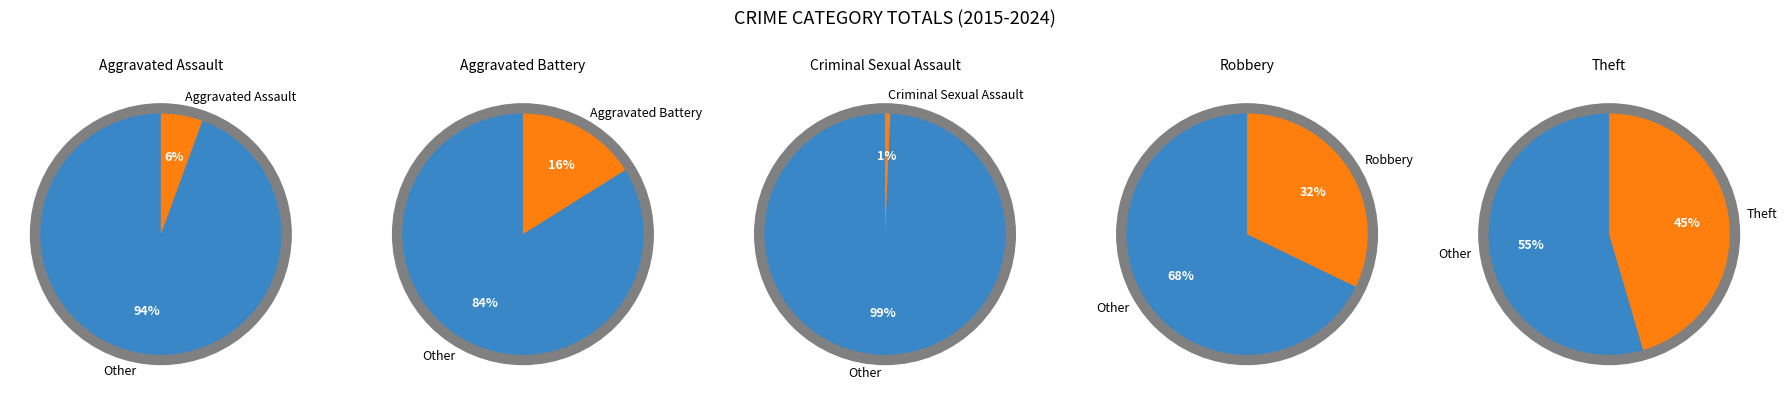

Count the number of slices in the pie.

5